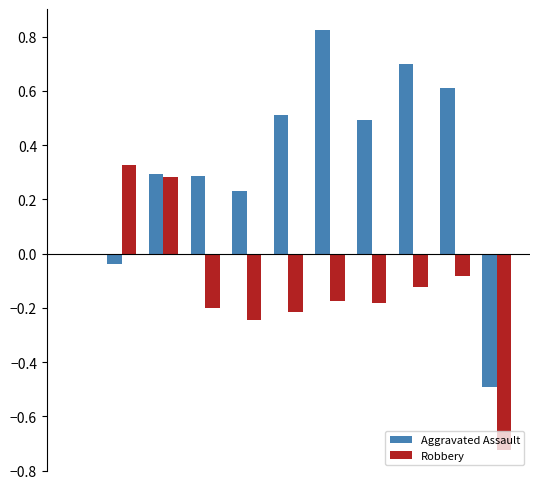

What is the sum of all Robbery values?

-1.3